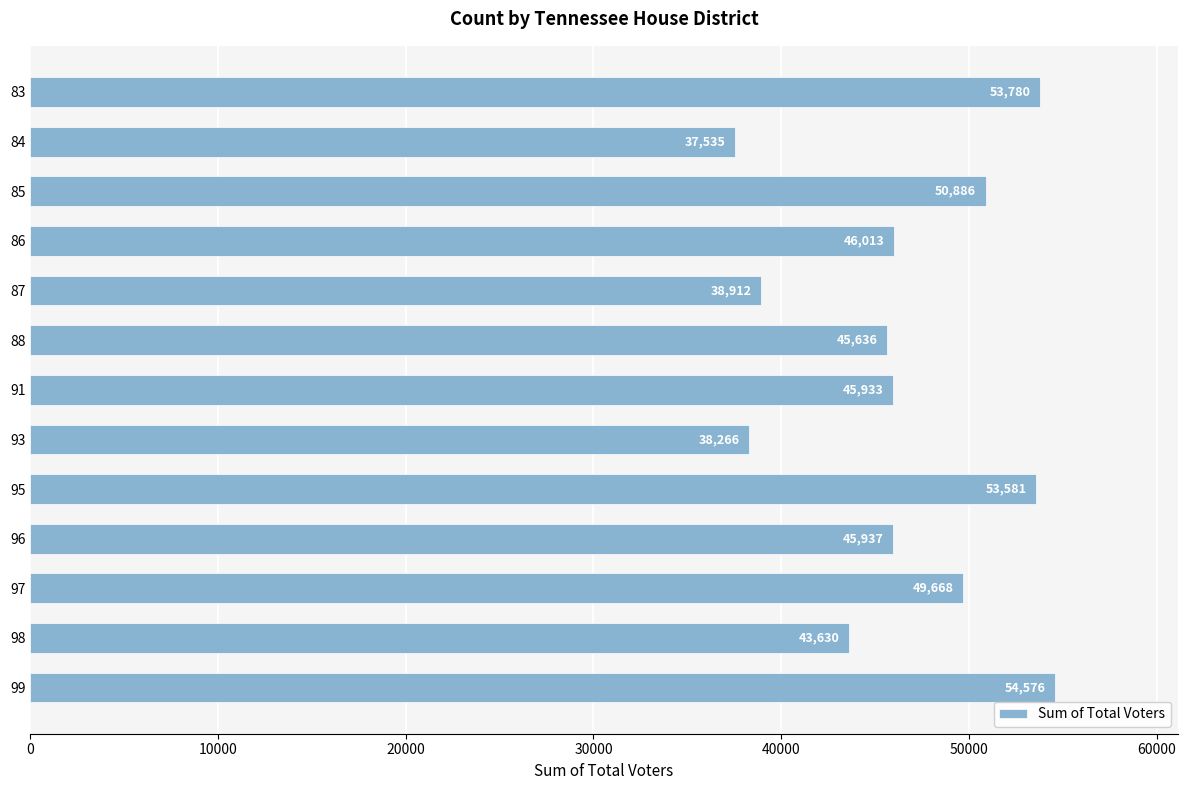

Where is the data nearest to the value 46055?

86